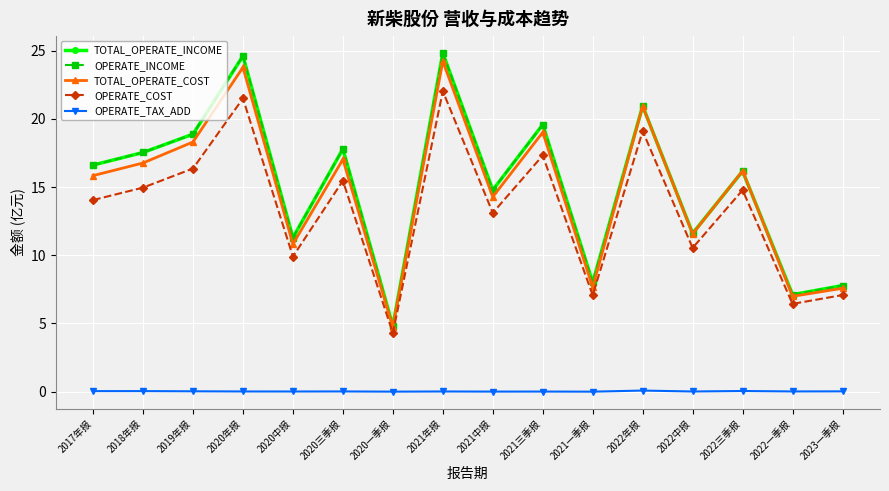

List the labels in order of OPERATE_COST value, smallest first.

2020一季报, 2022一季报, 2021一季报, 2023一季报, 2020中报, 2022中报, 2021中报, 2017年报, 2022三季报, 2018年报, 2020三季报, 2019年报, 2021三季报, 2022年报, 2020年报, 2021年报